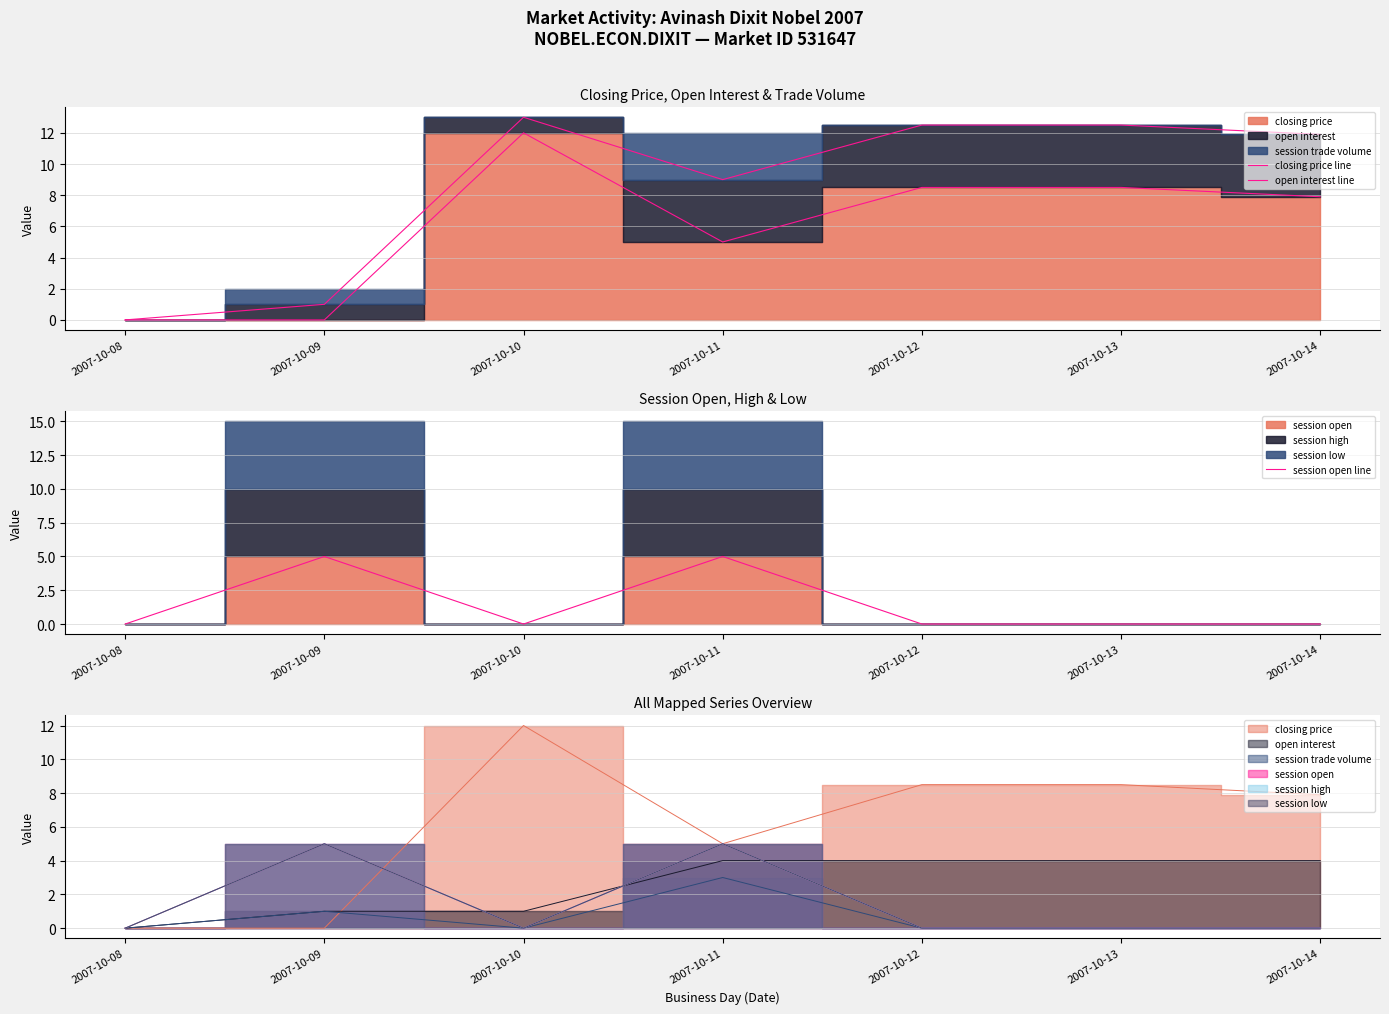

How many positive values does the open interest line series have?

6